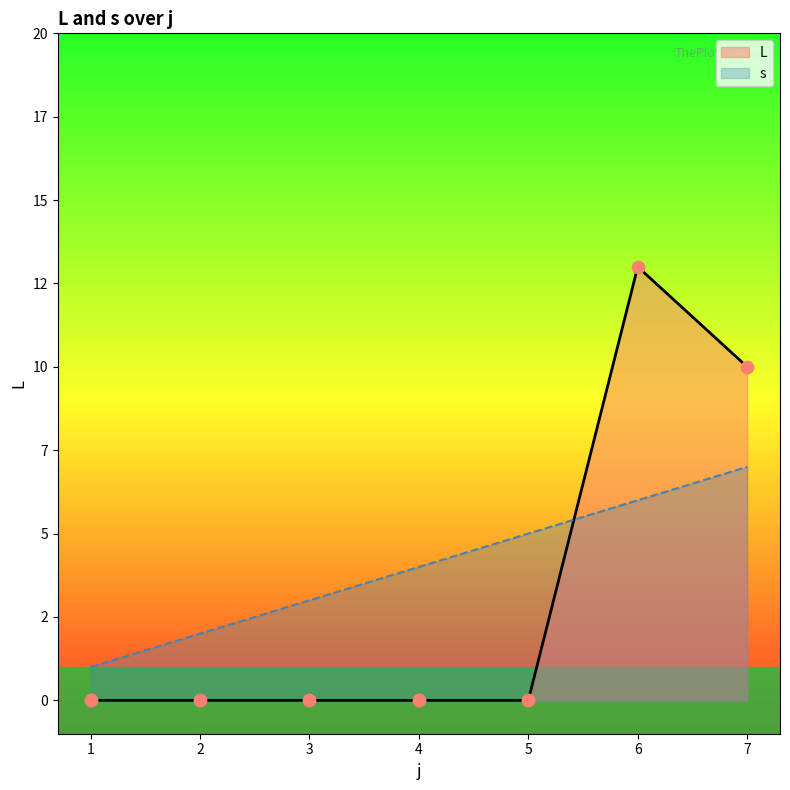

Is the value of L at 5 greater than the value of s at 1?

No